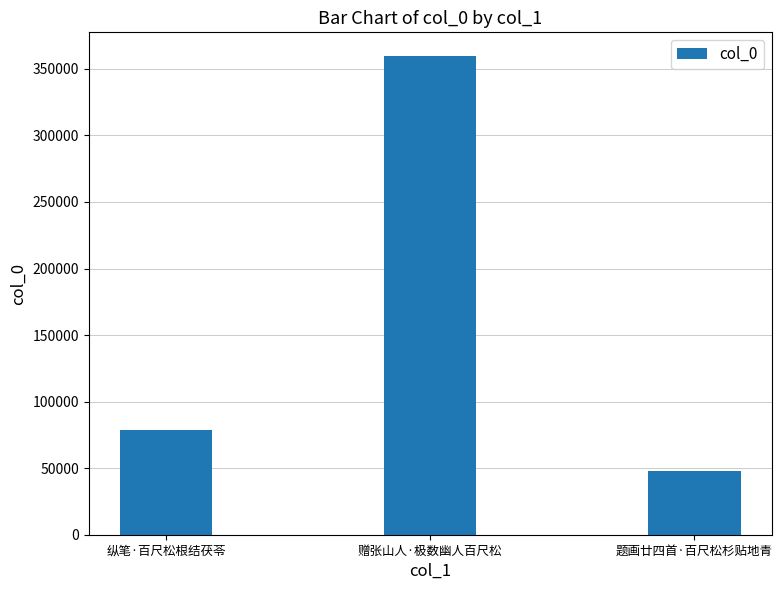

Reading left to right, transcribe all the data shown in this chart.

78476	359472	47890